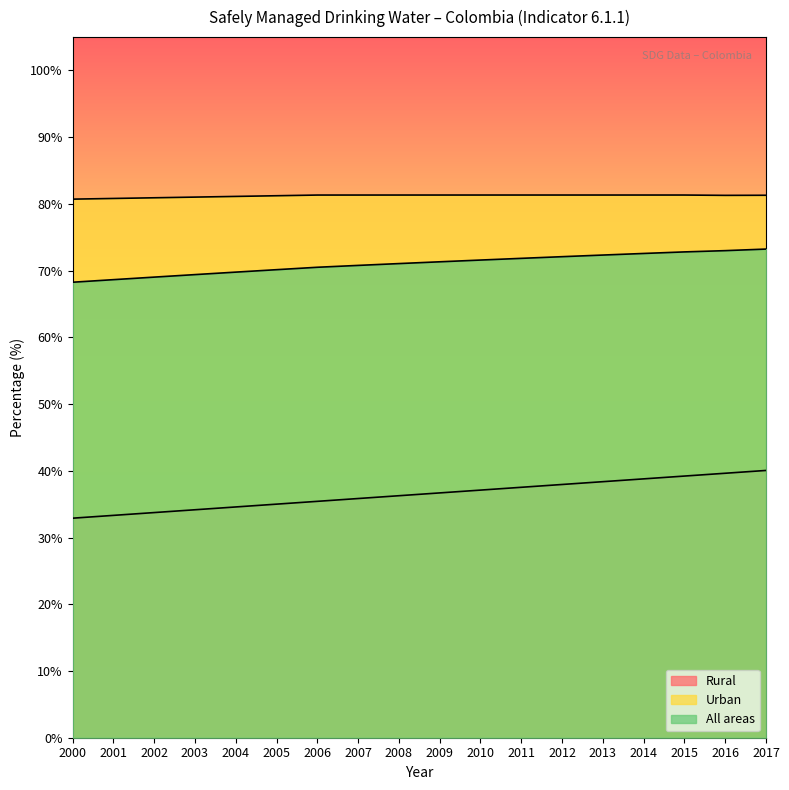

Where does the Rural series first go above 36?

2008